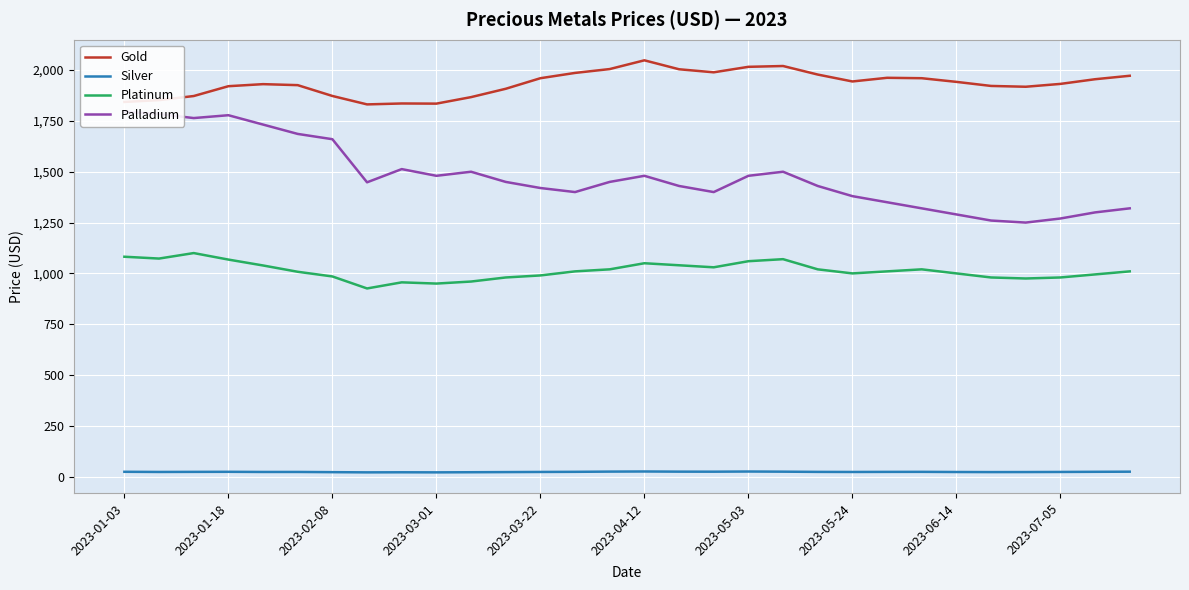

Rank the series by their average value, from highest to lowest.

Gold, Palladium, Platinum, Silver